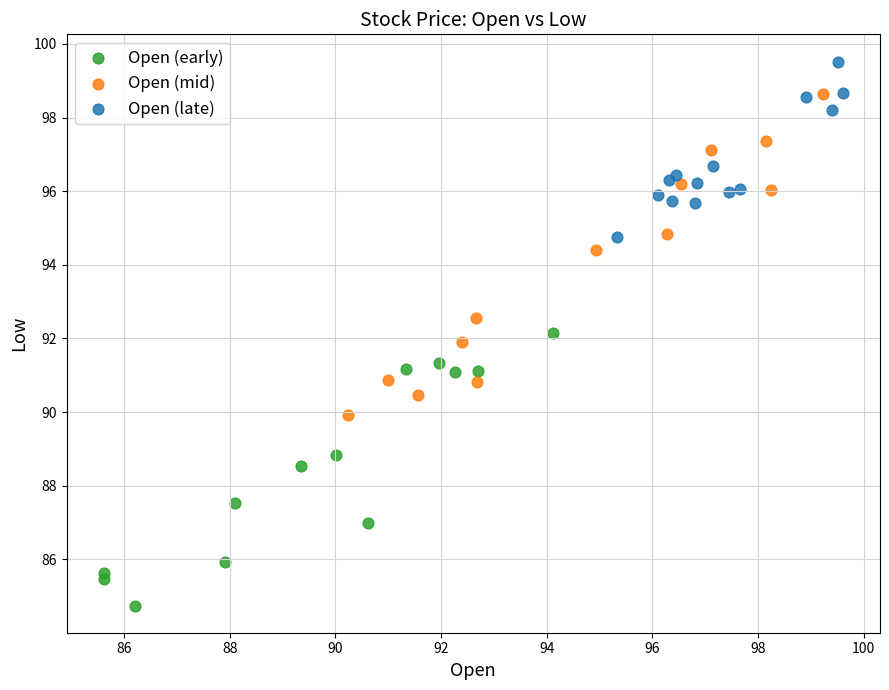

Which series reaches the maximum Y coordinate?

Open (late)